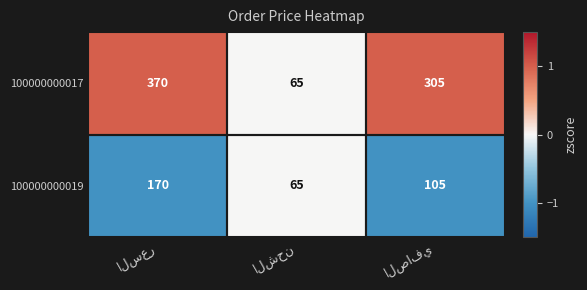

Count the 100000000019 values in the range 65 to 170.

3